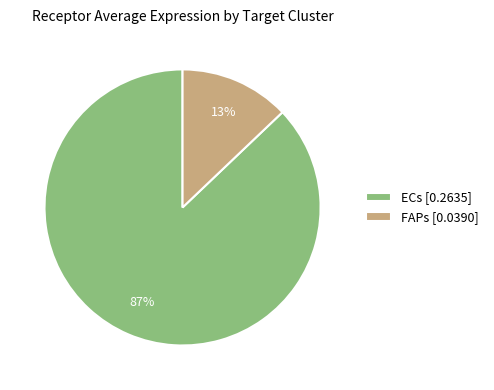

Is it true that ECs is 87% of the pie?

True